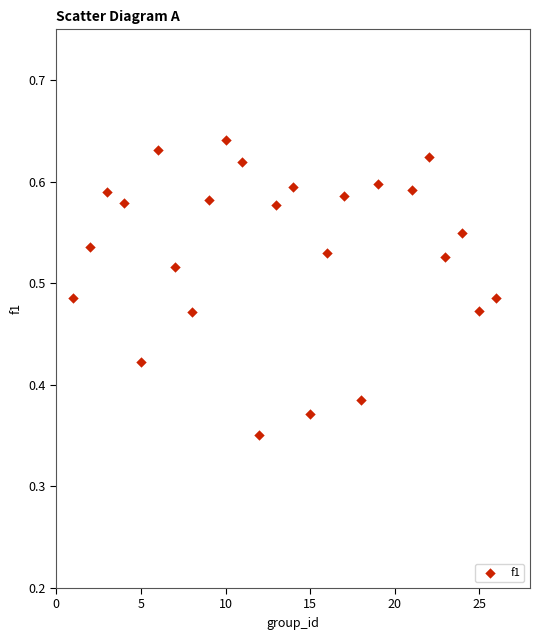

What is the range of Y values (max minus min)?

0.3